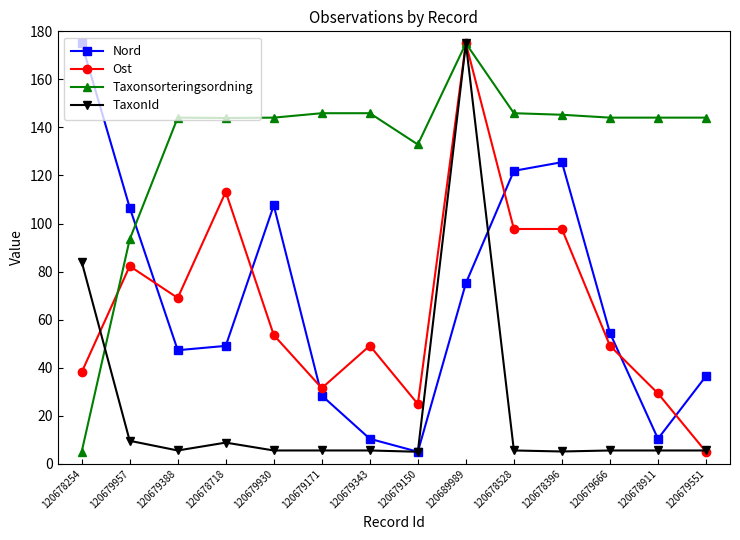

Which series ends up on top after the final intersection of Nord and Taxonsorteringsordning?

Taxonsorteringsordning